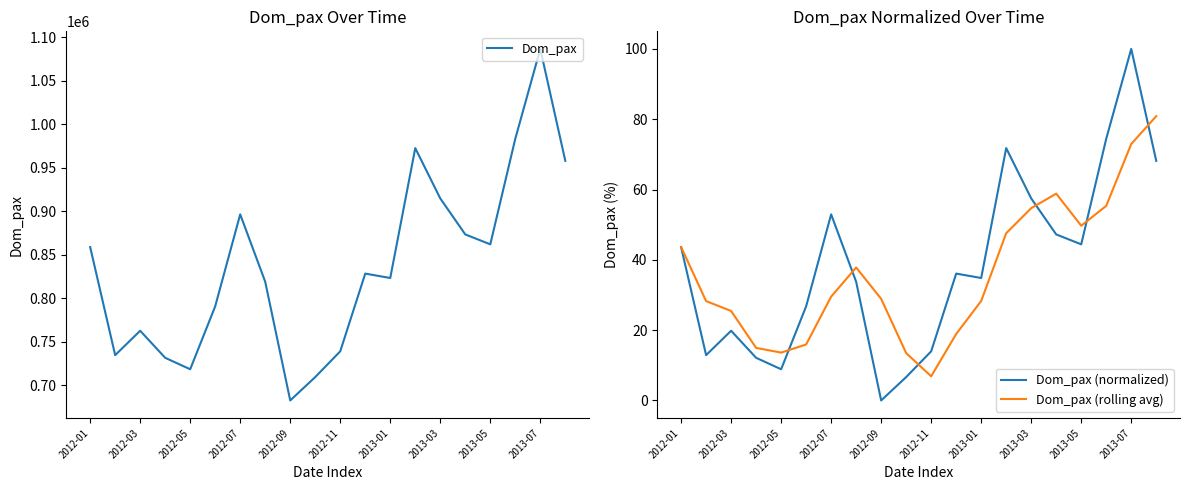

Count the number of data series in this chart.

3